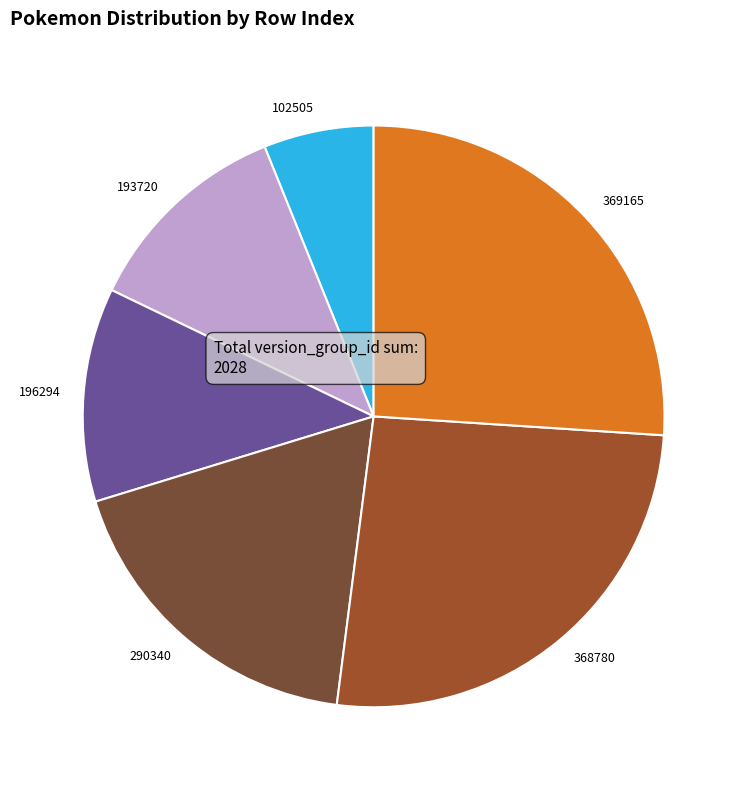

The 368780 slice represents 26% of the pie. True or false?

True